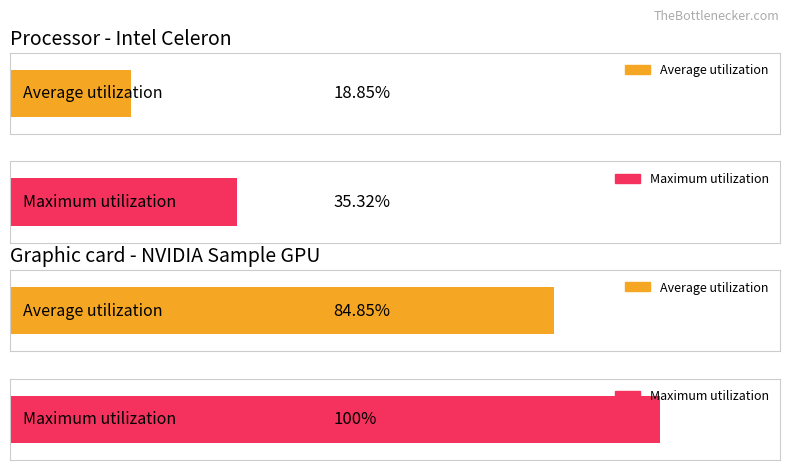

Where is Average utilization nearest to the value 51?

1.0